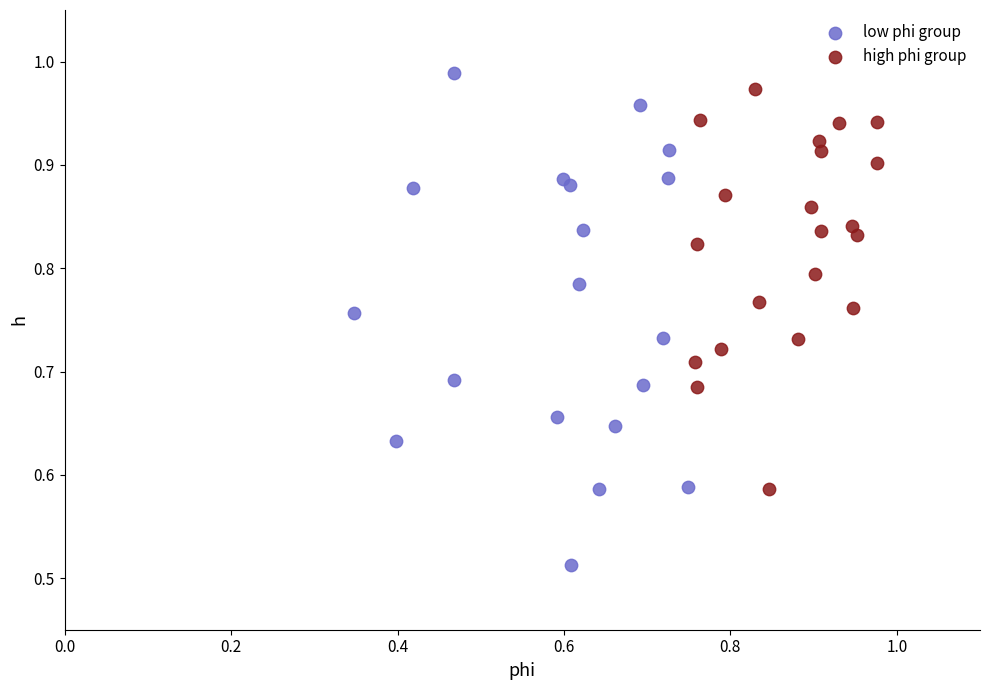

Which series contains the lowest Y value?

low phi group